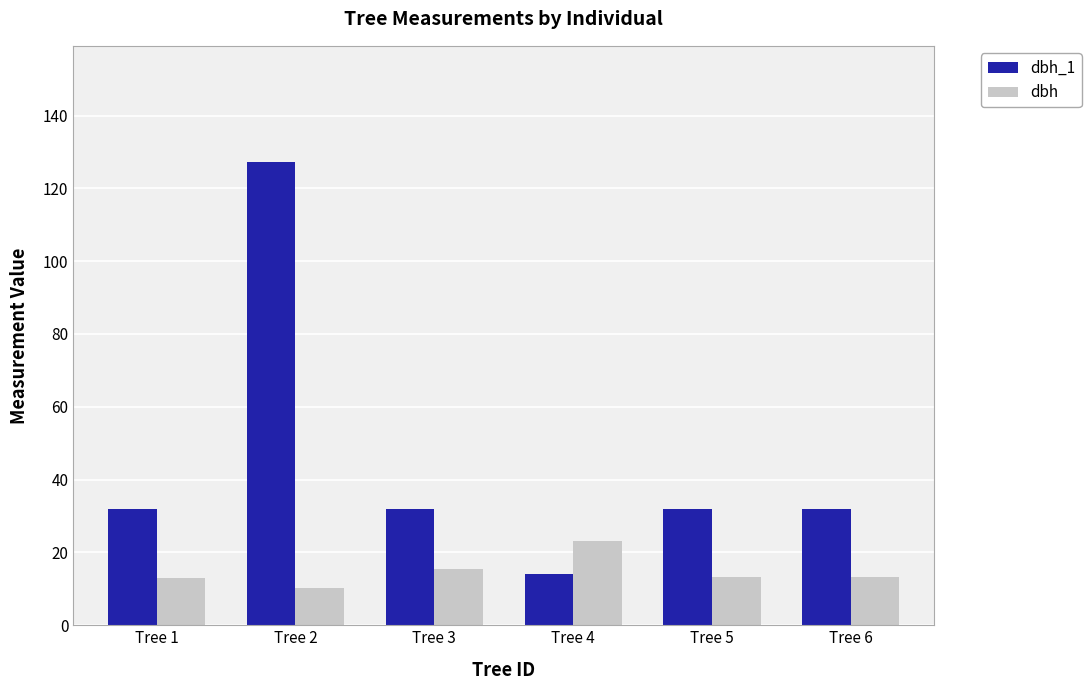

The dbh series shows 23.1 at Tree 4. True or false?

True